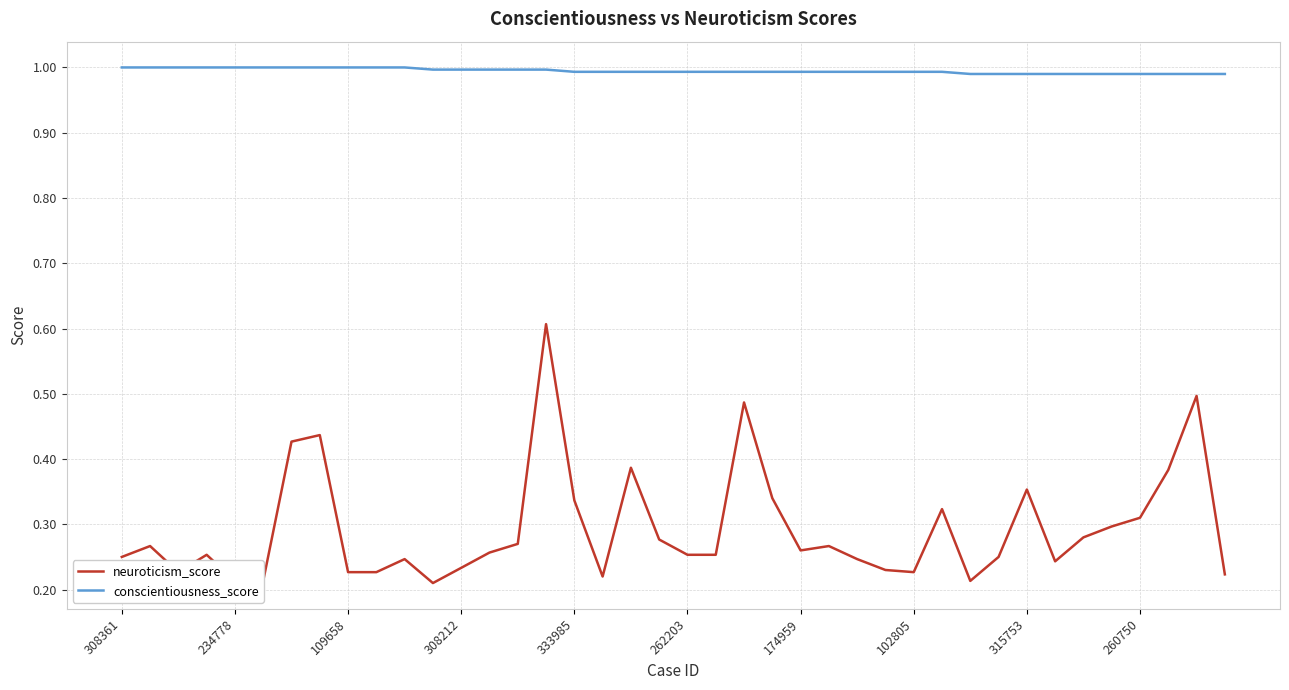

Rank the series by their maximum value, from lowest to highest.

neuroticism_score, conscientiousness_score